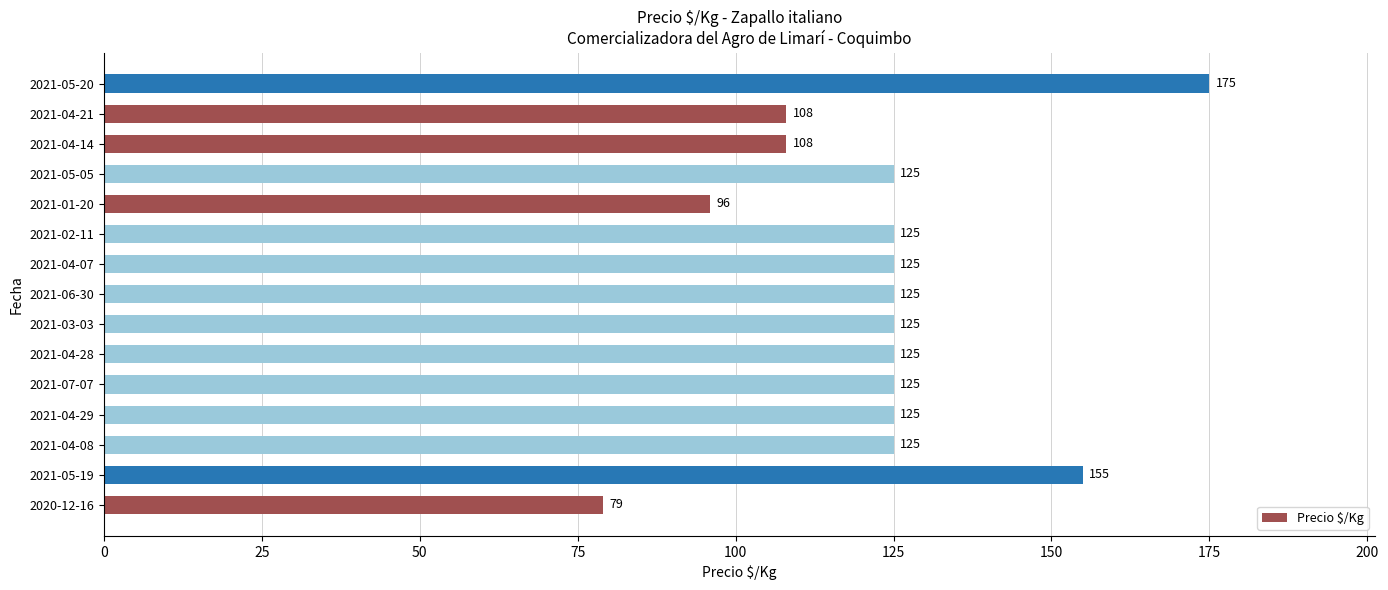

What is the difference between the maximum and second lowest values?

79